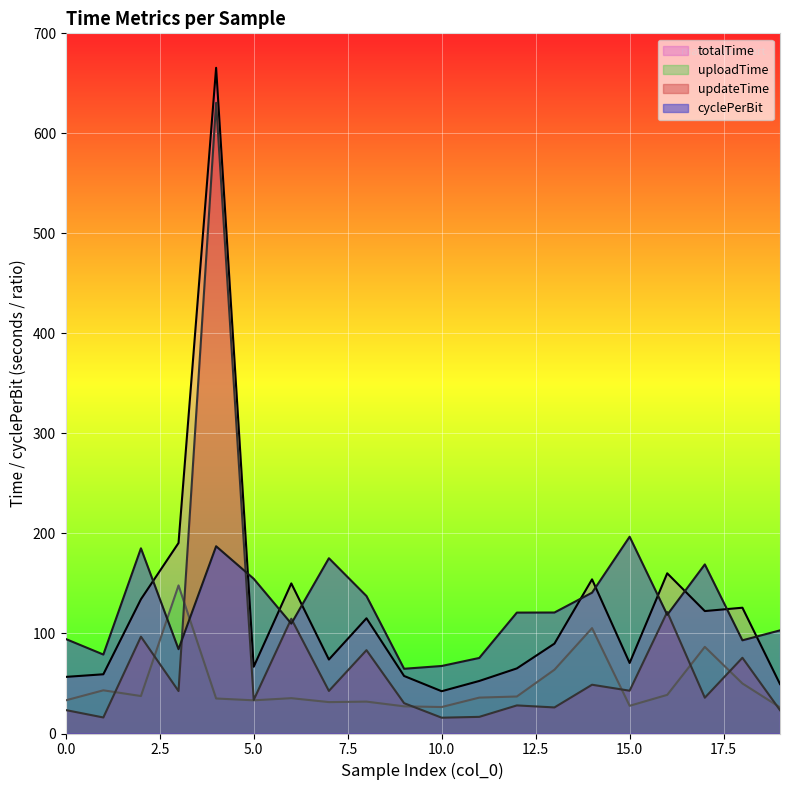

What is the difference between the cyclePerBit values at 4 and 13?

66.3